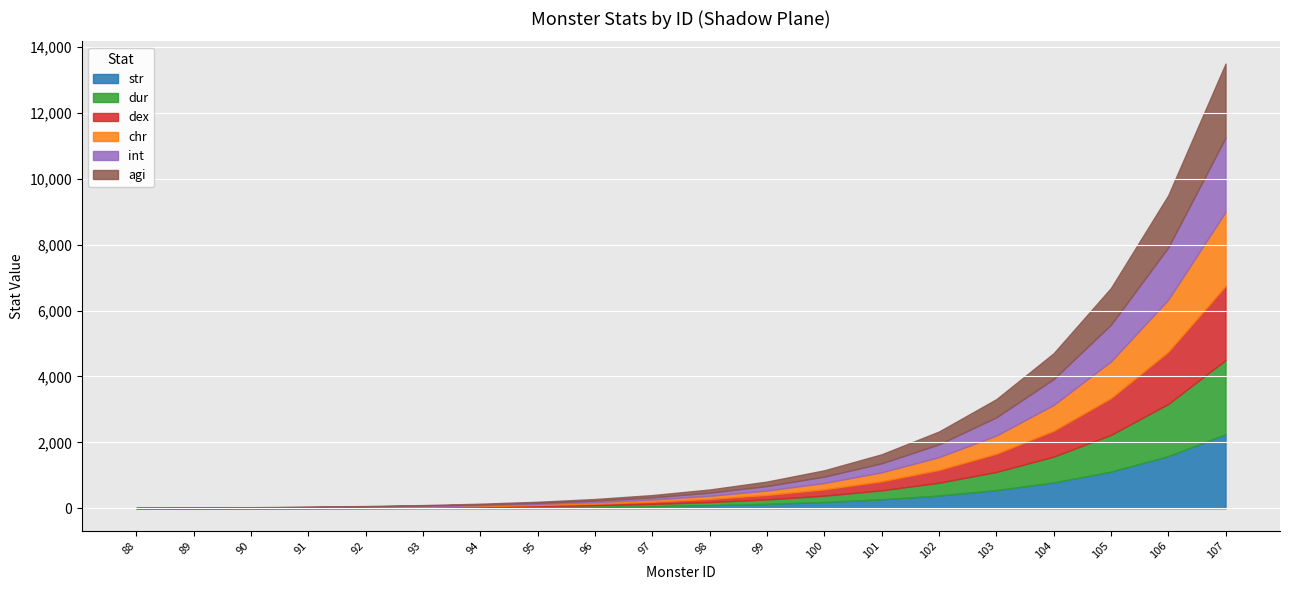

At 88, list the series in order from smallest to largest.

str, dur, dex, chr, int, agi